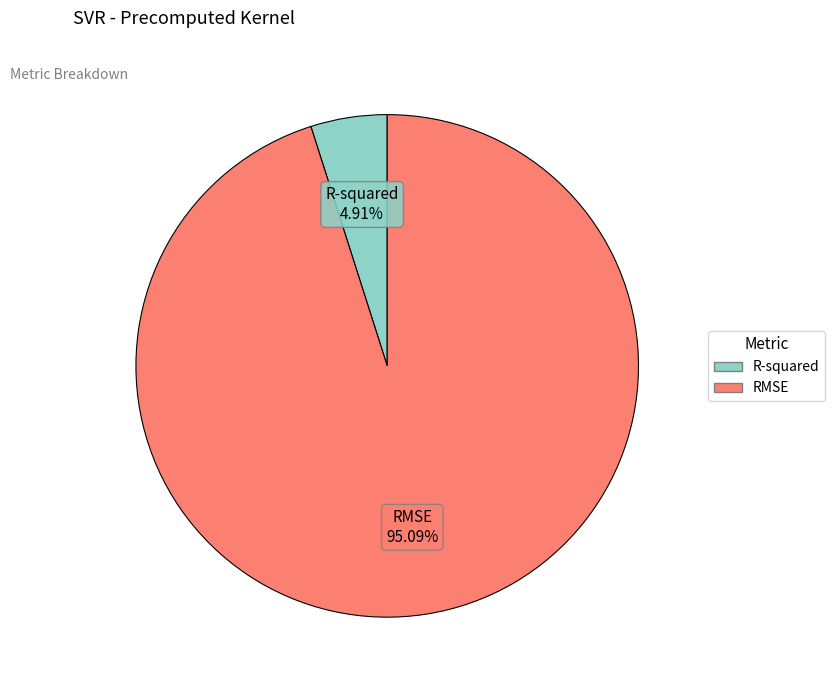

What percentage do R-squared and RMSE together represent?

100.0%